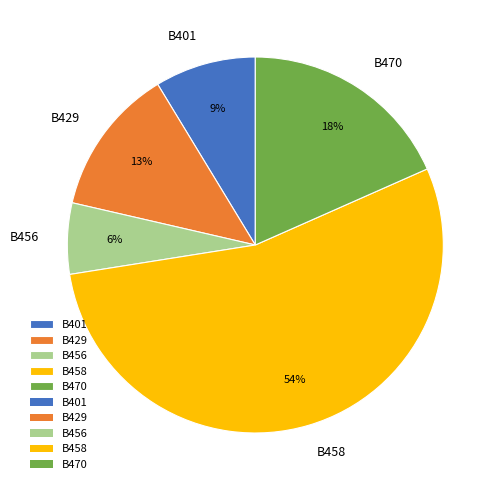

What percentage is the B429 slice, to the nearest percent?

13%